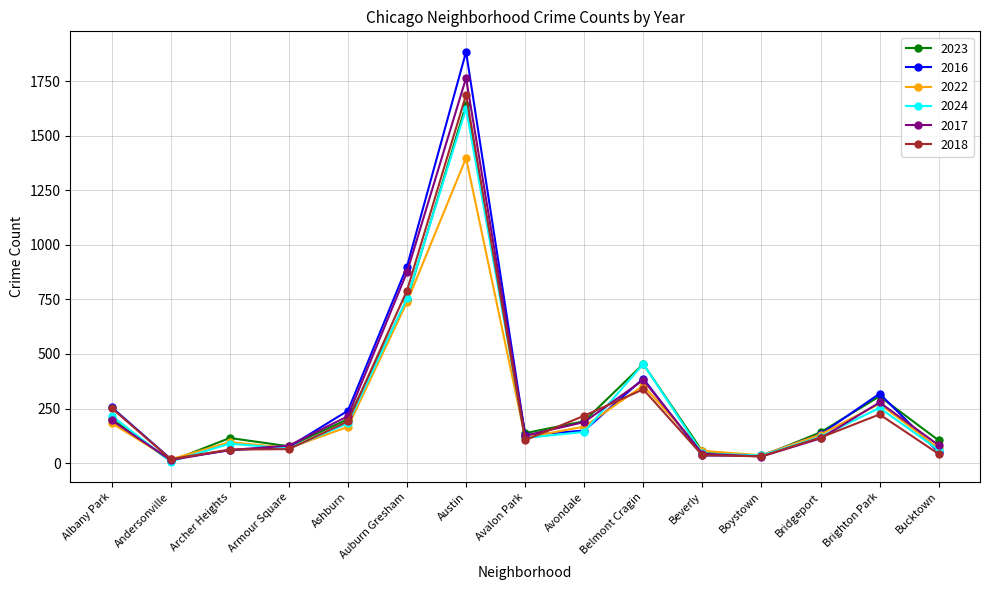

What is the total value across all series at Bucktown?

406